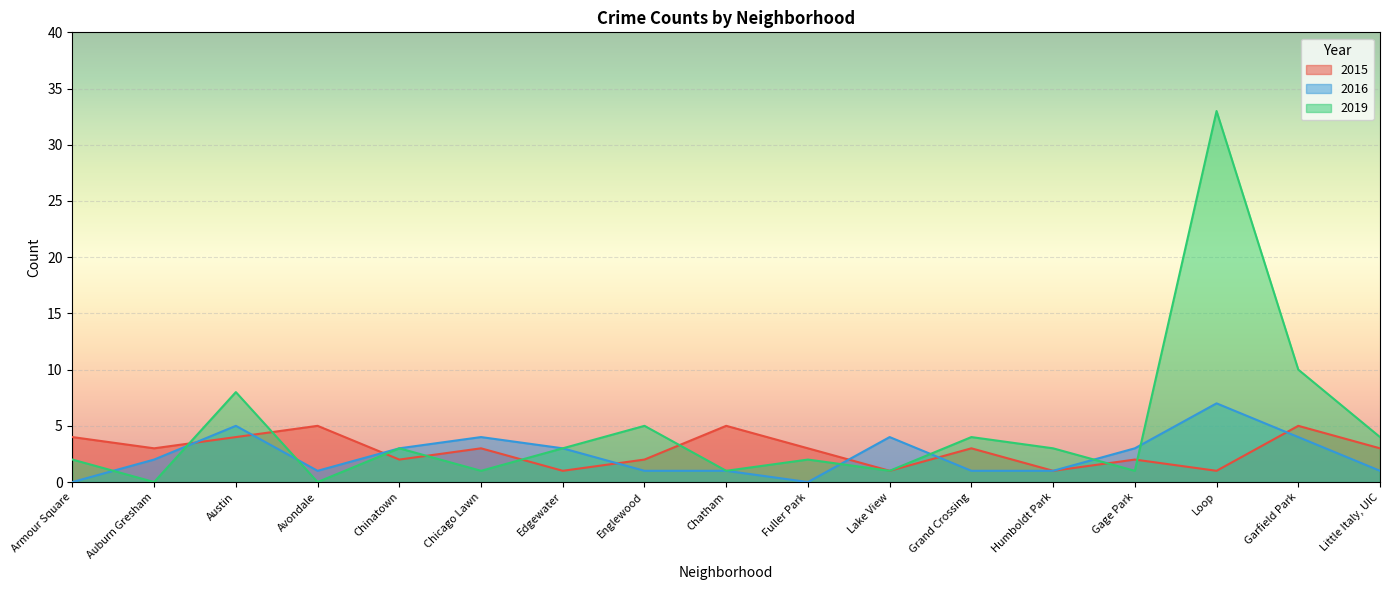

The 2015 series shows 1 at Edgewater. True or false?

True